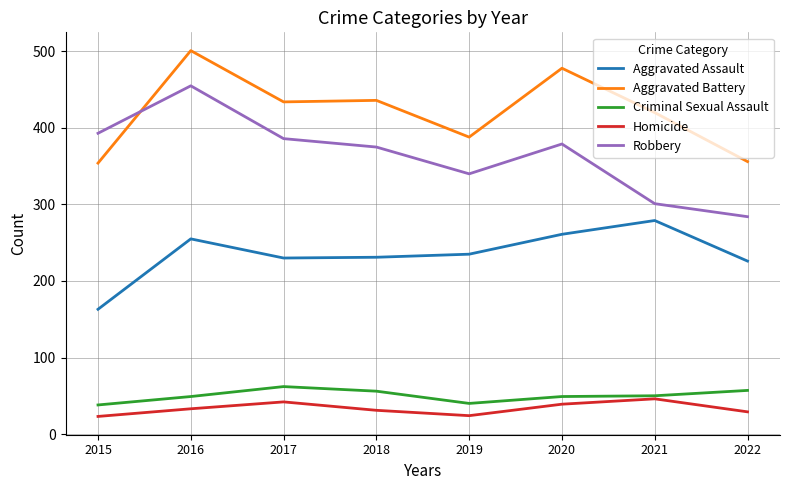

Where is the first local maximum for Robbery?

2016